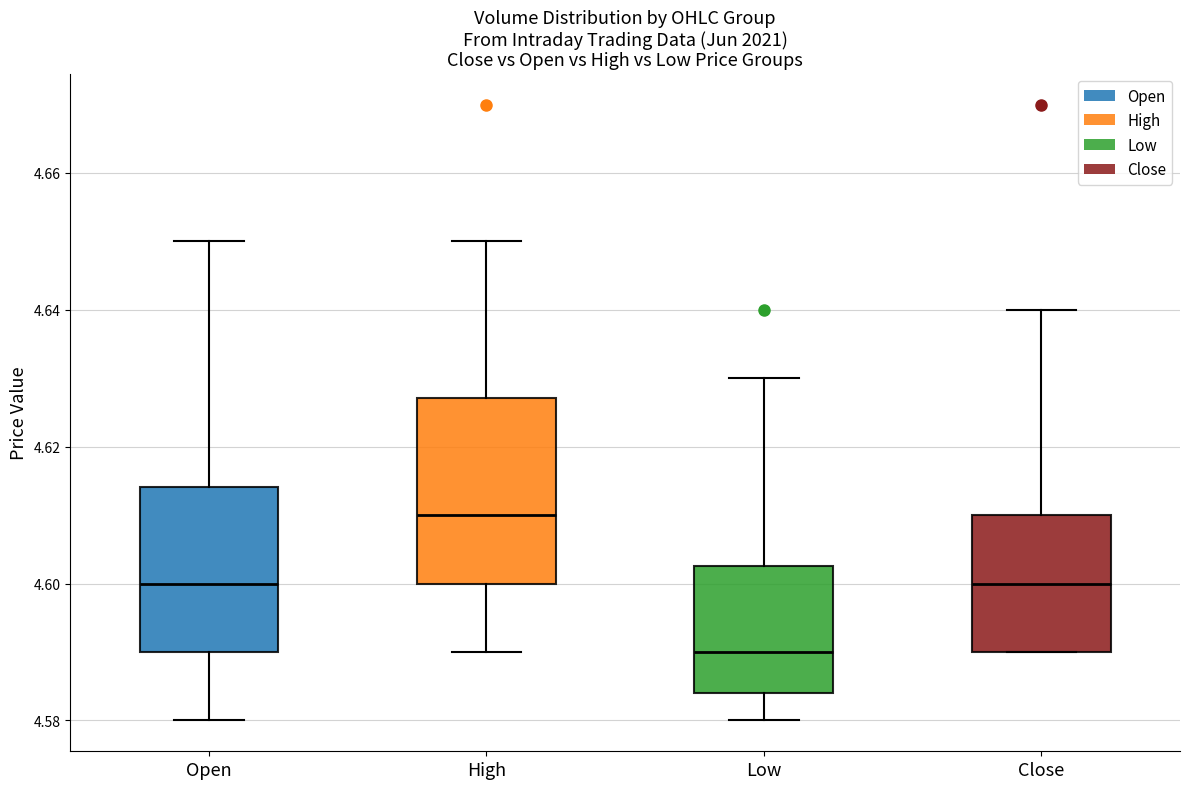

Where does the upper whisker of the box for Open end on the y-axis? The values are not printed on the chart, so give them approximately, as read against the axis.

4.650